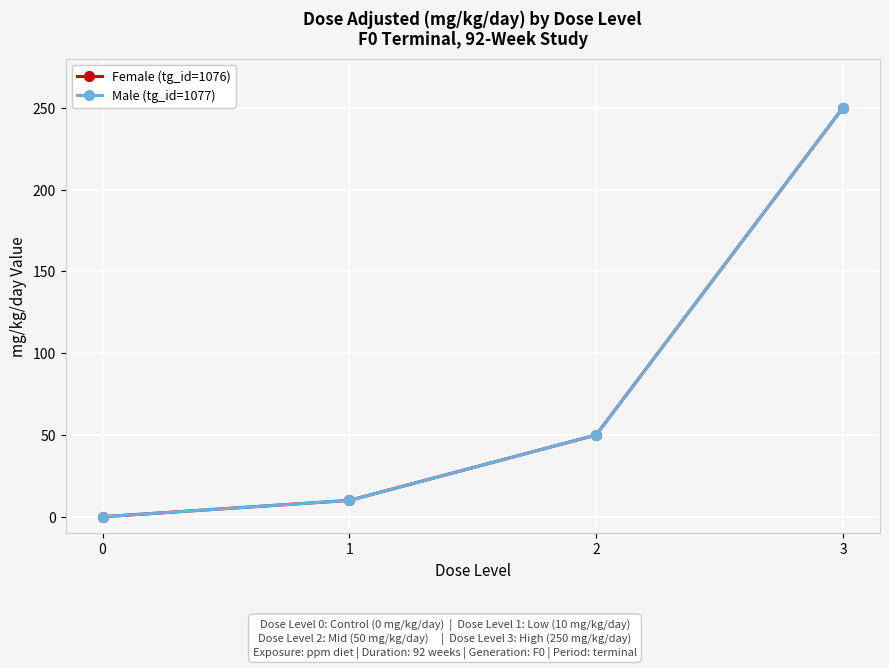

At how many categories does at least one series exceed 239?

1